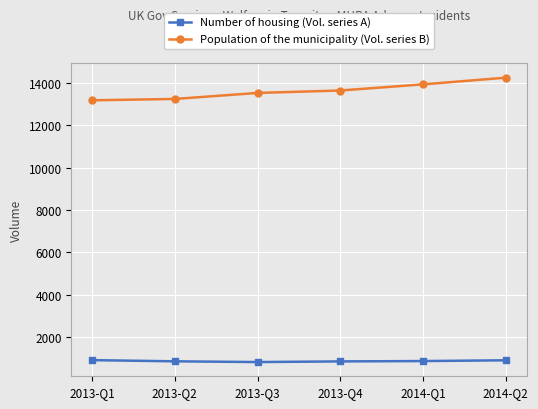

The value of Number of housing (Vol. series A) at 2013-Q2 is 844. True or false?

True